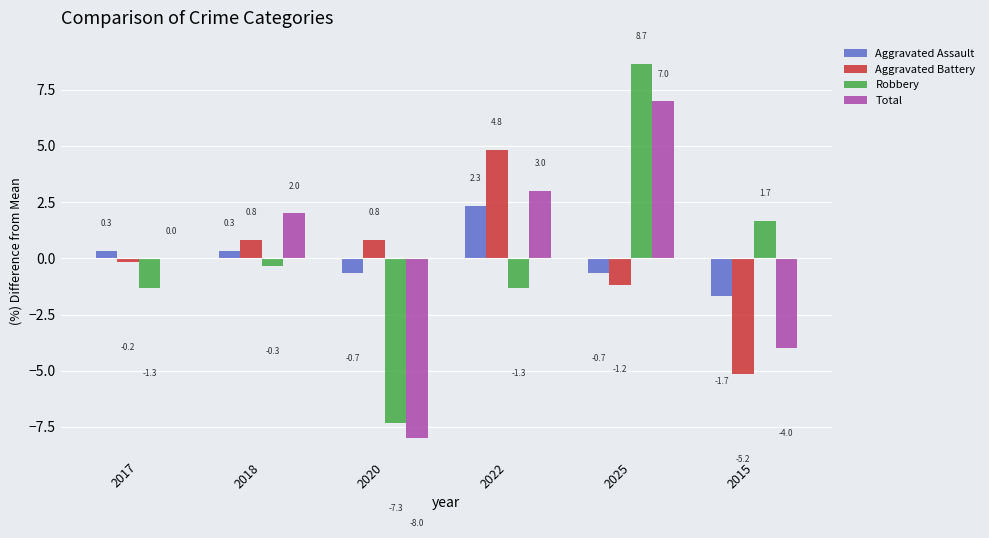

Is the value of Aggravated Assault at 2018 greater than the value of Total at 2015?

Yes